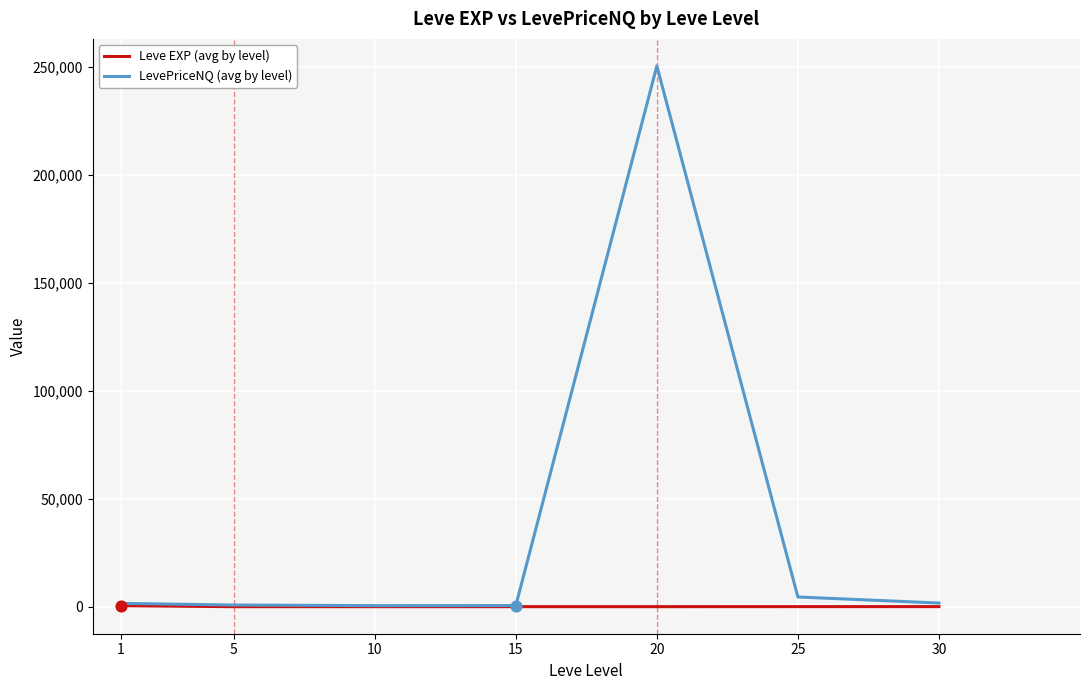

Is the value of LevePriceNQ (avg by level) at 25 greater than the value of Leve EXP (avg by level) at 25?

Yes